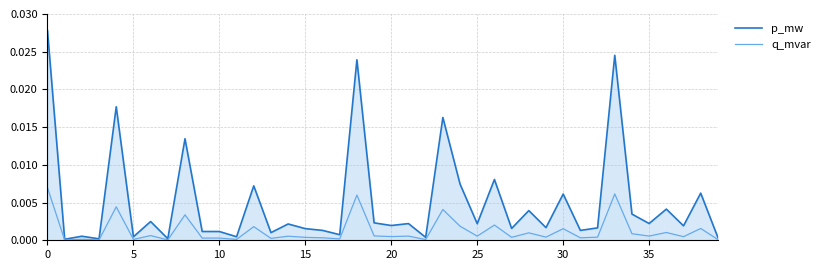

Which series has the largest total across all categories?

p_mw